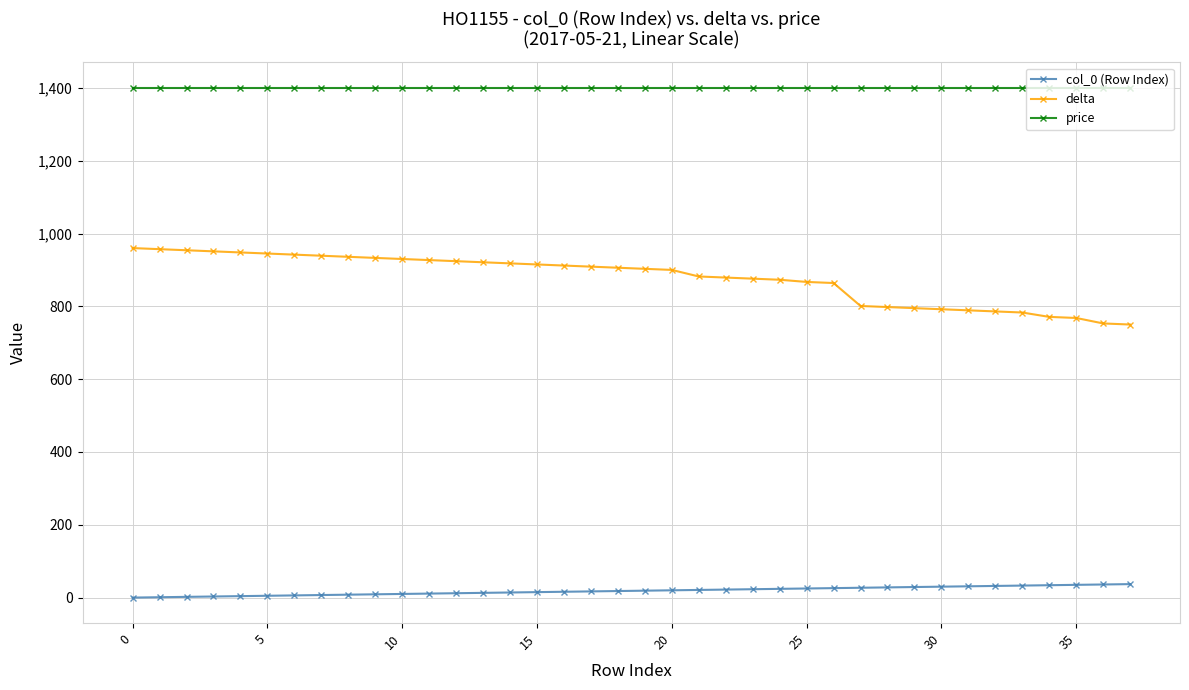

Which series has the largest total across all categories?

price